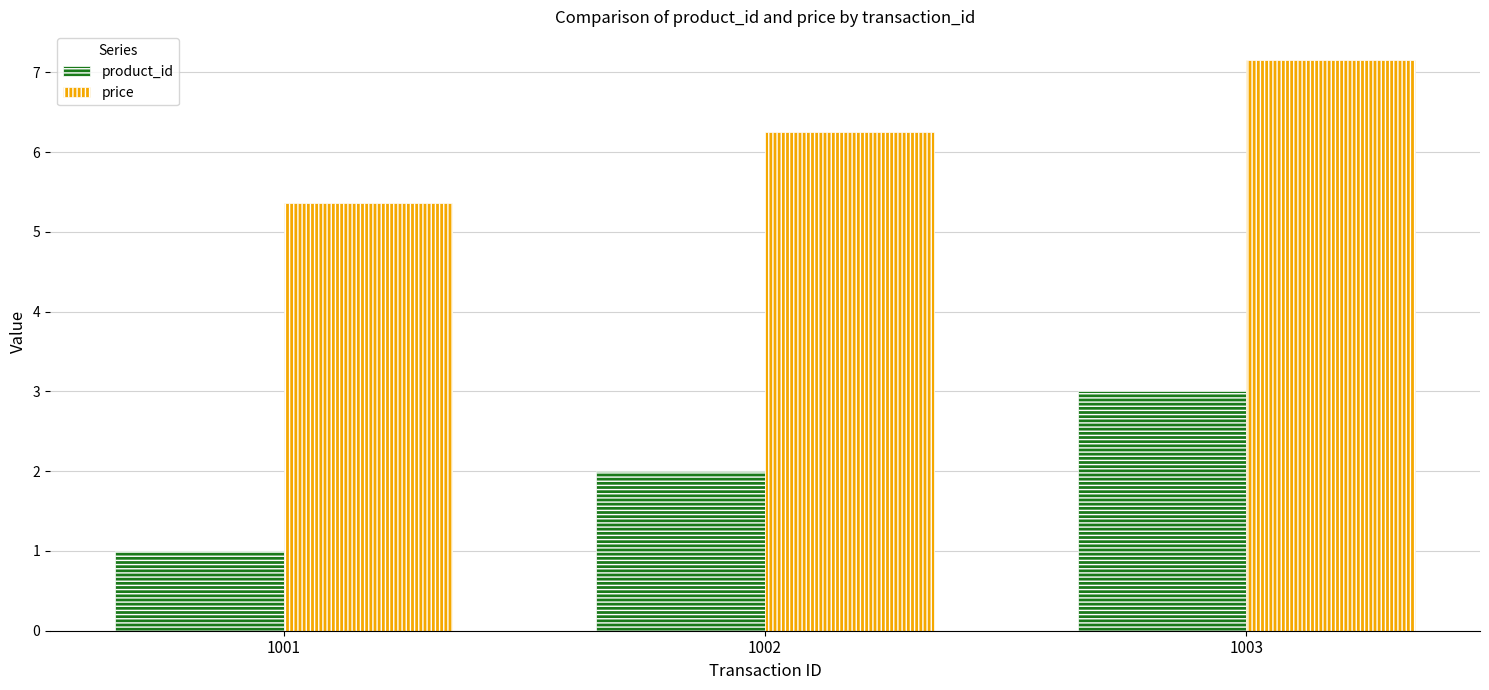

Which series changed the most between 1002 and 1003?

product_id